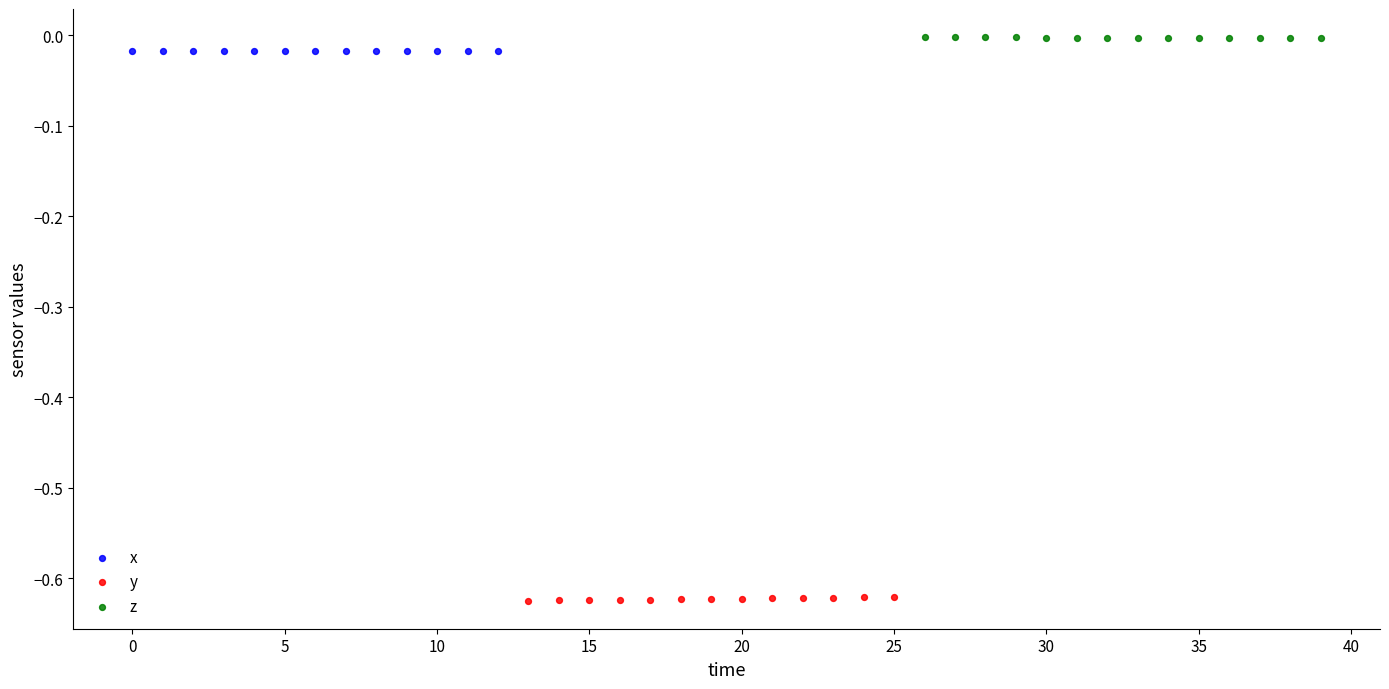

Which series reaches the minimum Y coordinate?

y